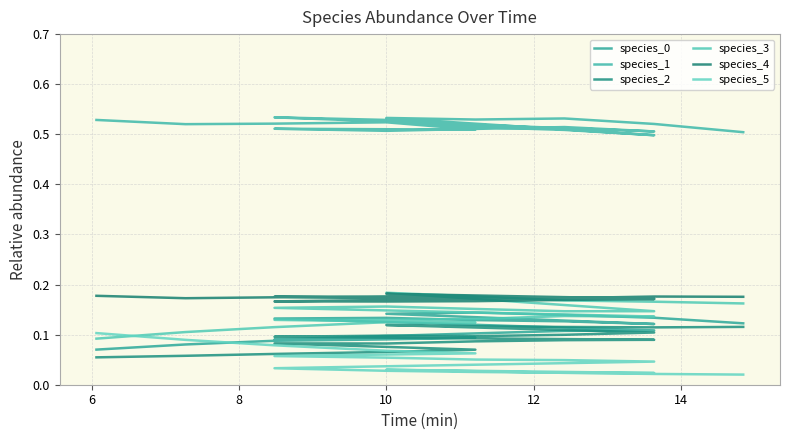

How many intersections are there between species_5 and species_3?

1